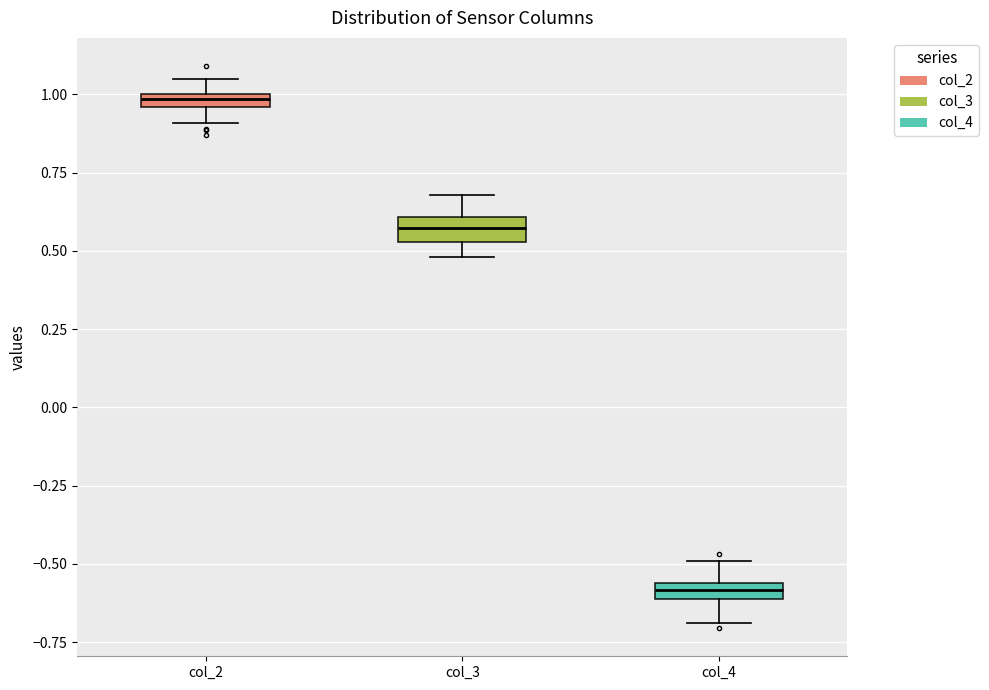

Where does the upper whisker of the box for col_3 end on the y-axis? The values are not printed on the chart, so give them approximately, as read against the axis.

0.70